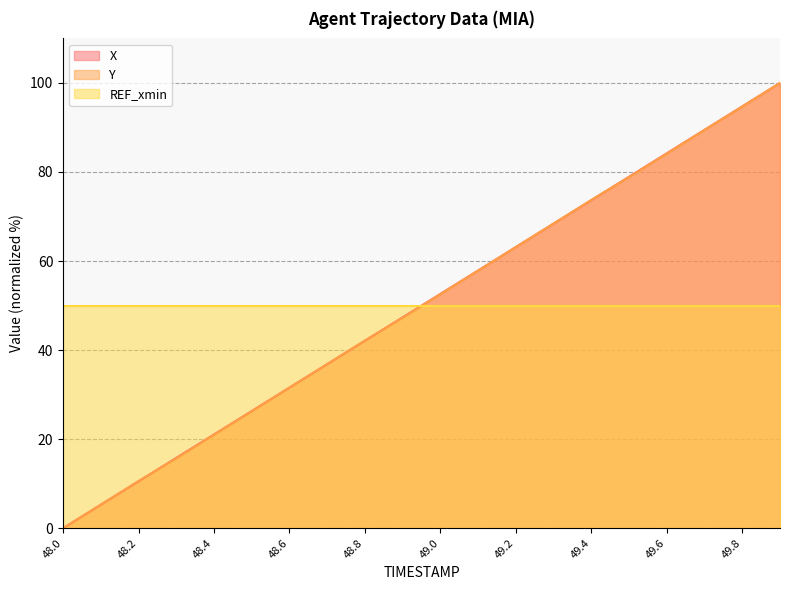

What is the maximum value for X?

100.0